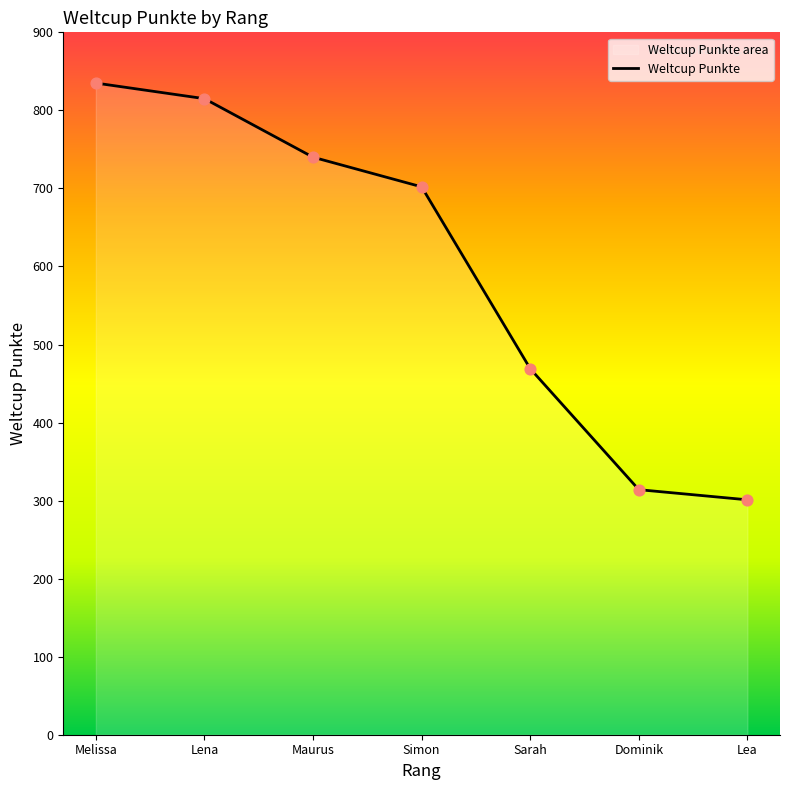

Which has a higher value, Simon or Maurus?

Maurus